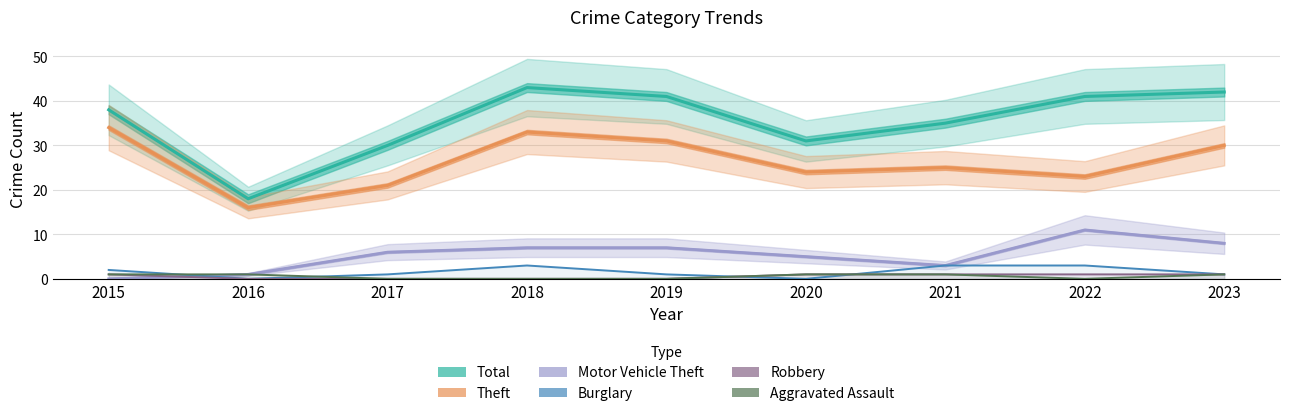

What are all the series names shown in the legend?

Total, Theft, Motor Vehicle Theft, Burglary, Robbery, Aggravated Assault